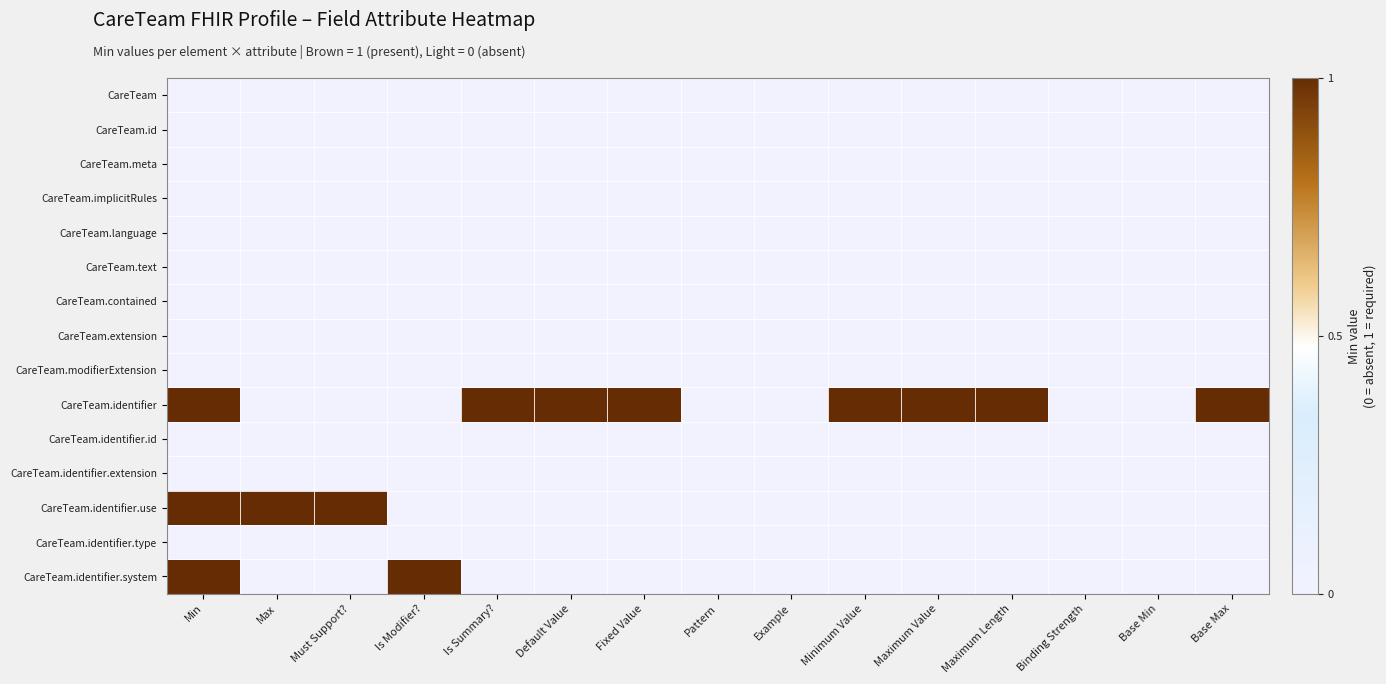

Which series has the widest spread of values?

CareTeam.identifier